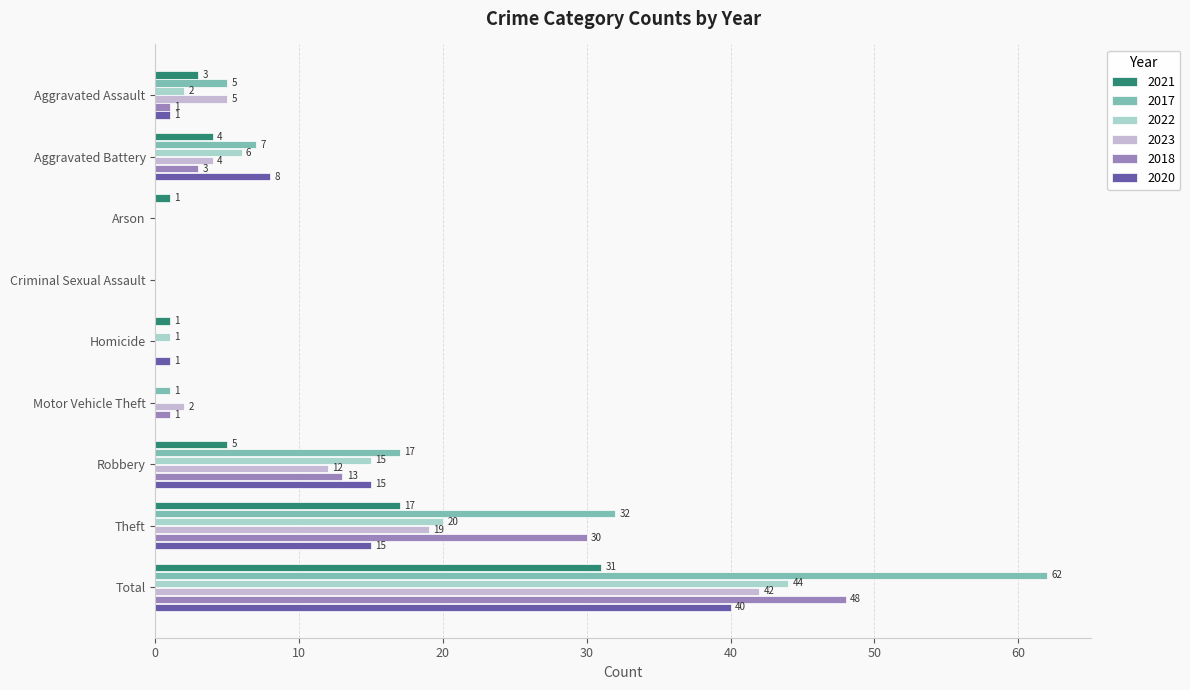

At which category is the sum across all series the highest?

Total